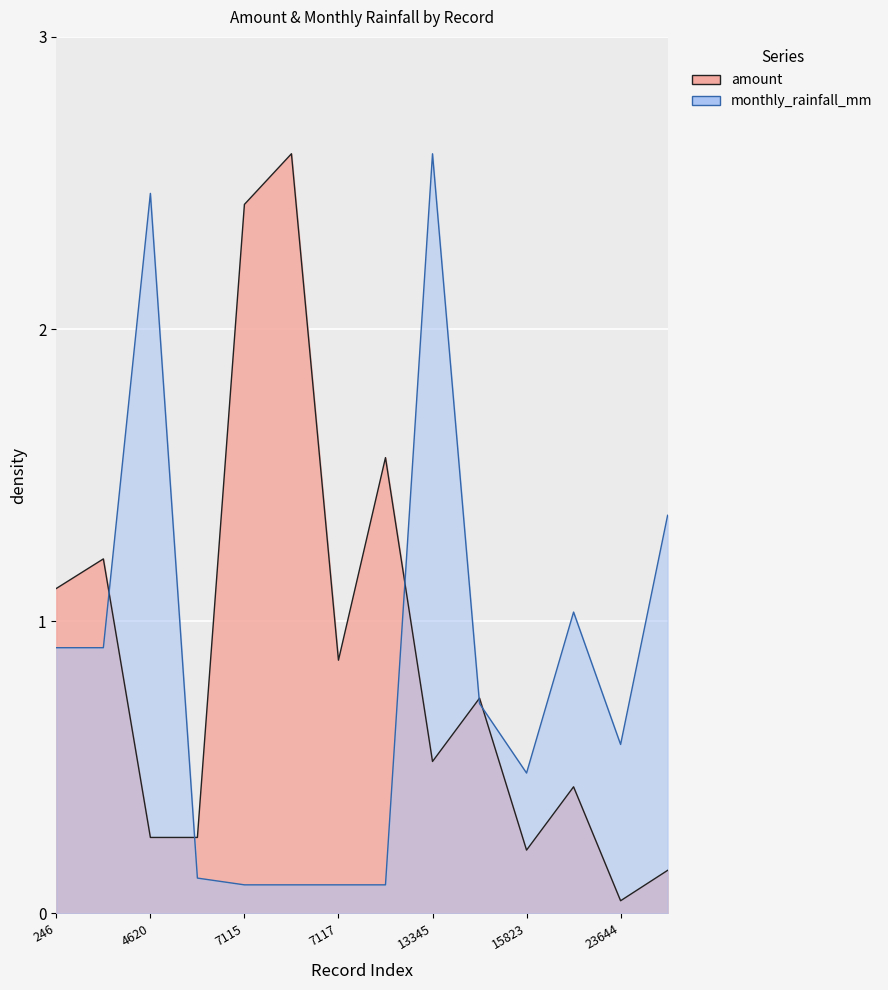

Read the monthly_rainfall_mm value at 23644.

0.6